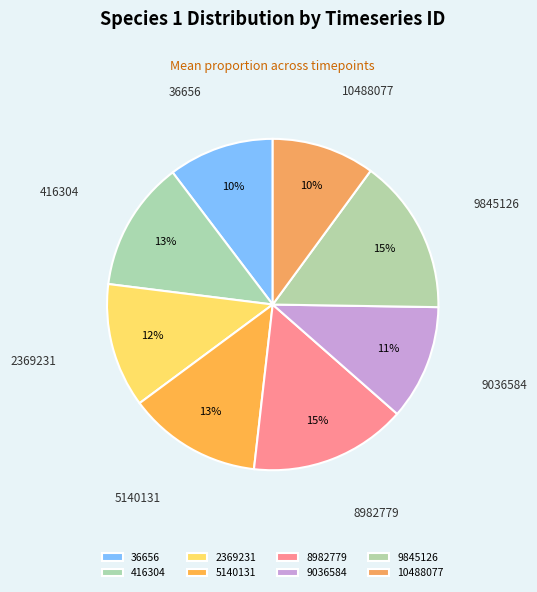

Does 36656 account for over 50% of the chart?

No